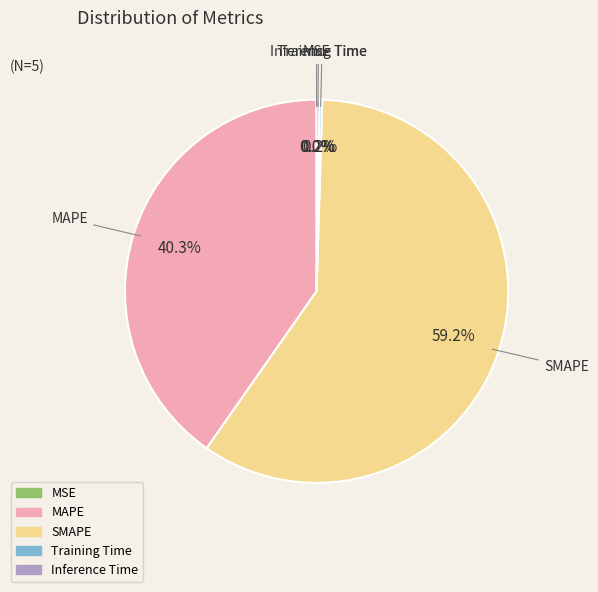

To the nearest percent, what percentage of the pie is SMAPE?

59%